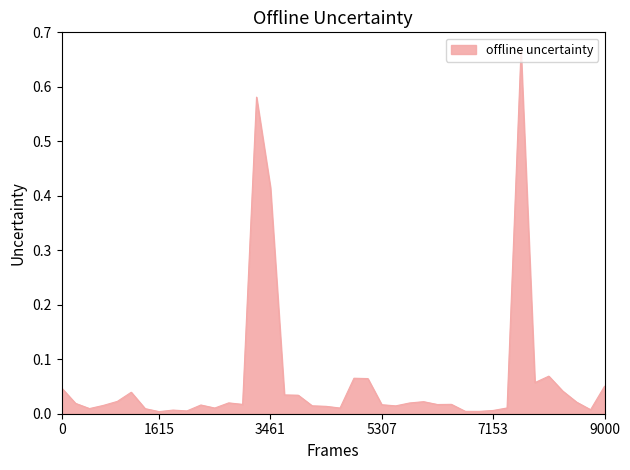

Where is the data nearest to the value 0?

1615